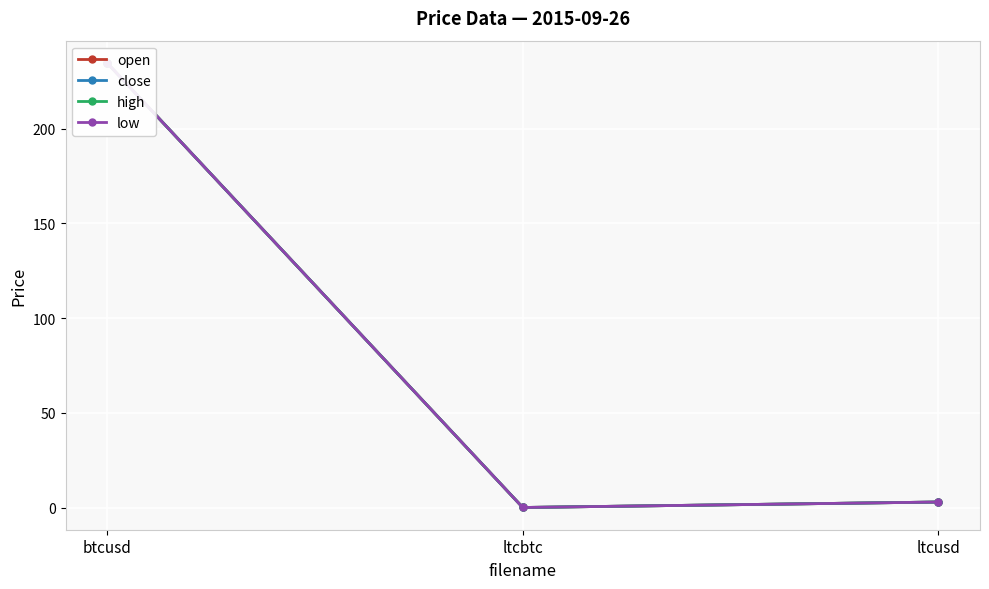

What is the value of the high point at the 3rd from the left?

2.9